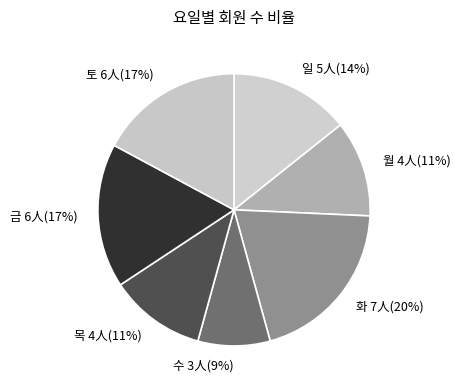

Approximately how many times larger is the value at 토 6人(17%) compared to 금 6人(17%)?

1.0